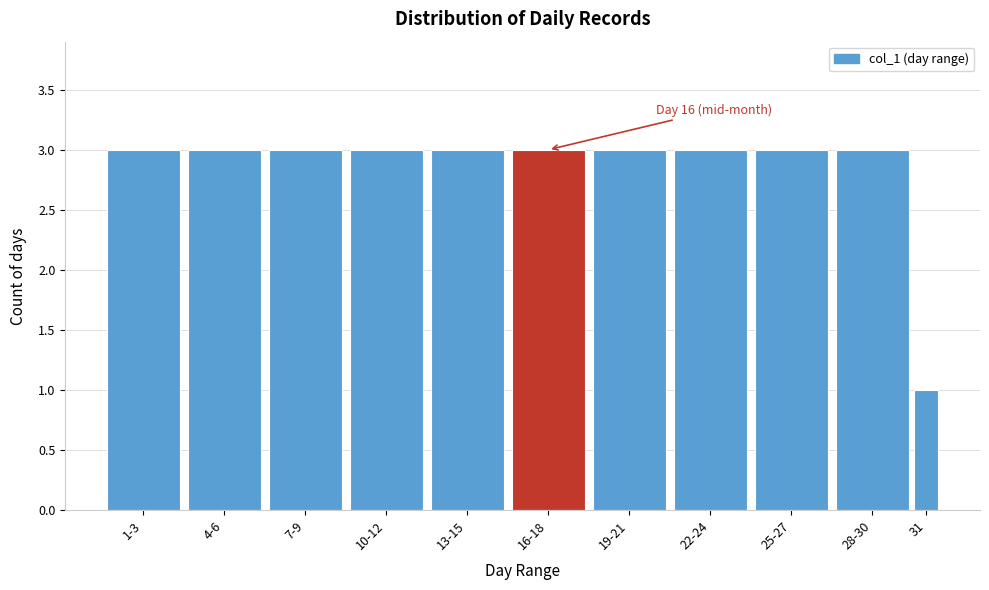

Reading left to right, extract all data points from this chart.

3	3	3	3	3	3	3	3	3	3	1